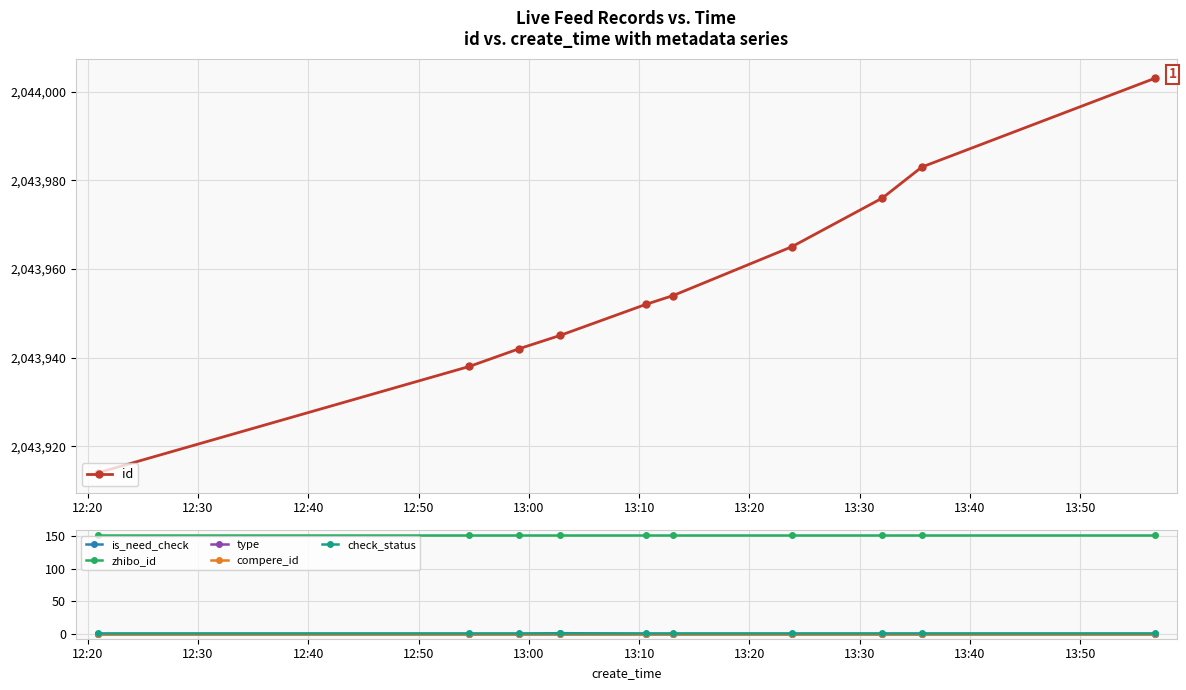

True or false: id has more than 0 interior local peaks.

False